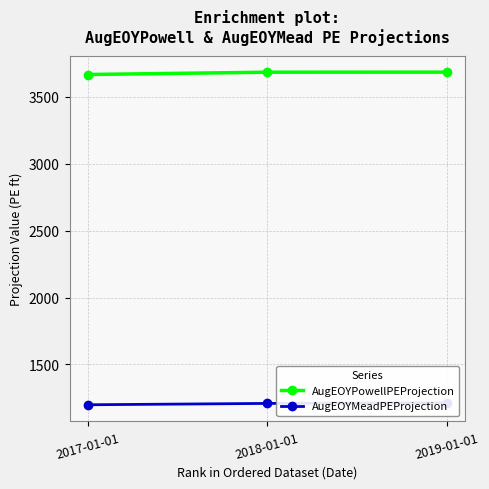

Reading left to right, extract all data points from this chart.

AugEOYPowellPEProjection: 3667.5	3684.7	3685.2
AugEOYMeadPEProjection: 1198.3	1208.4	1212.3